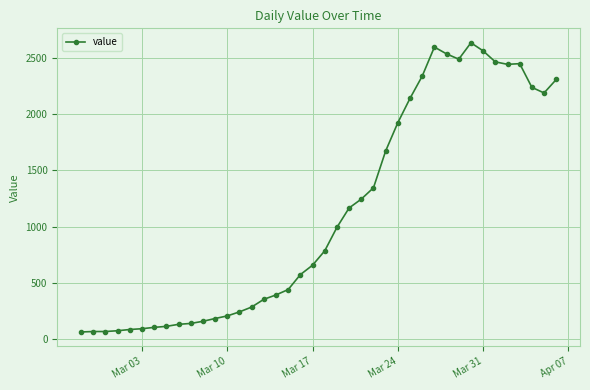

What is the greatest value displayed?

2638